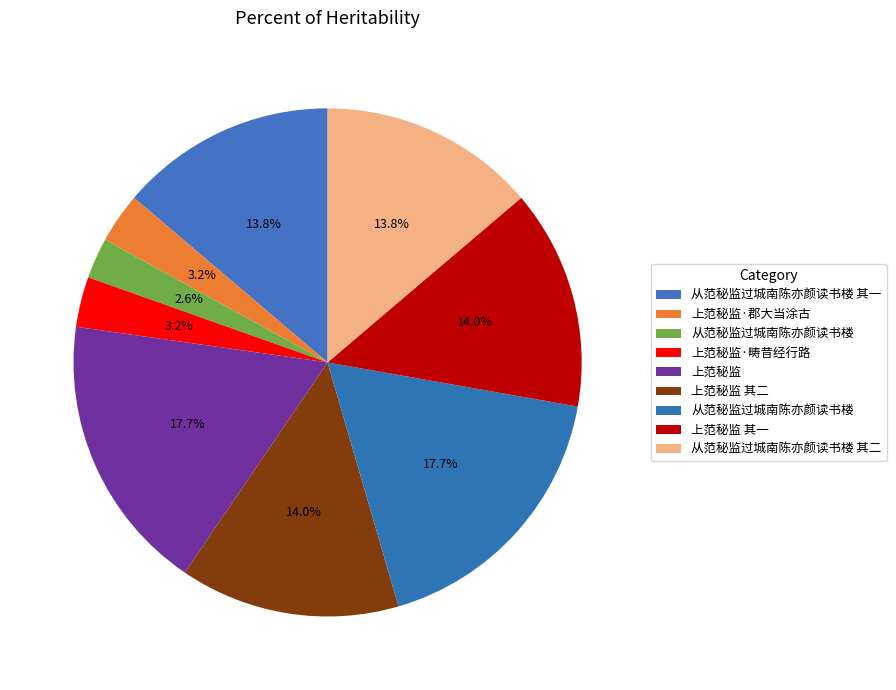

Count the number of slices in the pie.

9